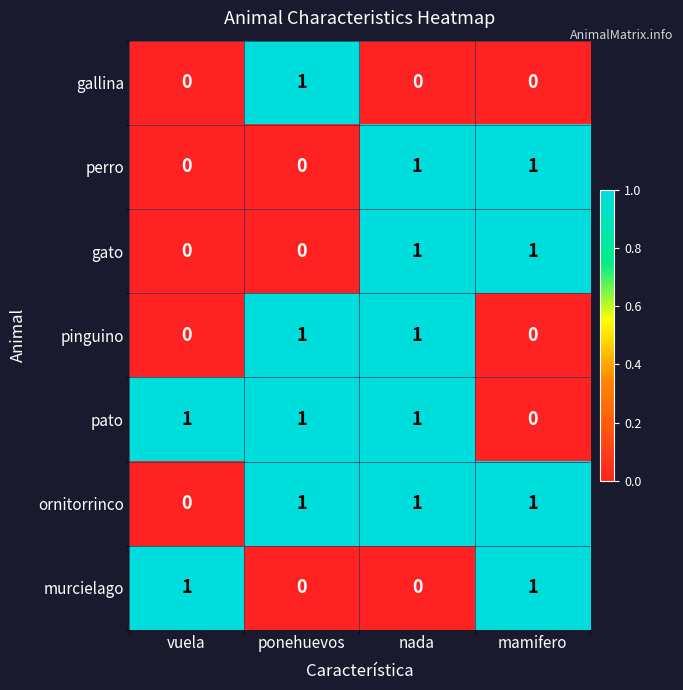

Reading left to right, extract all data points from this chart.

gallina: 0	1	0	0
perro: 0	0	1	1
gato: 0	0	1	1
pinguino: 0	1	1	0
pato: 1	1	1	0
ornitorrinco: 0	1	1	1
murcielago: 1	0	0	1